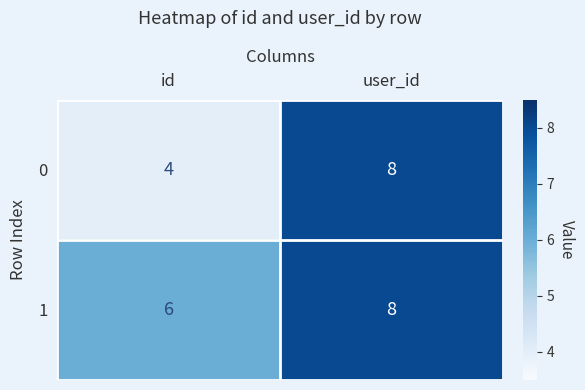

True or false: 0 has a value of 8 at user_id.

True